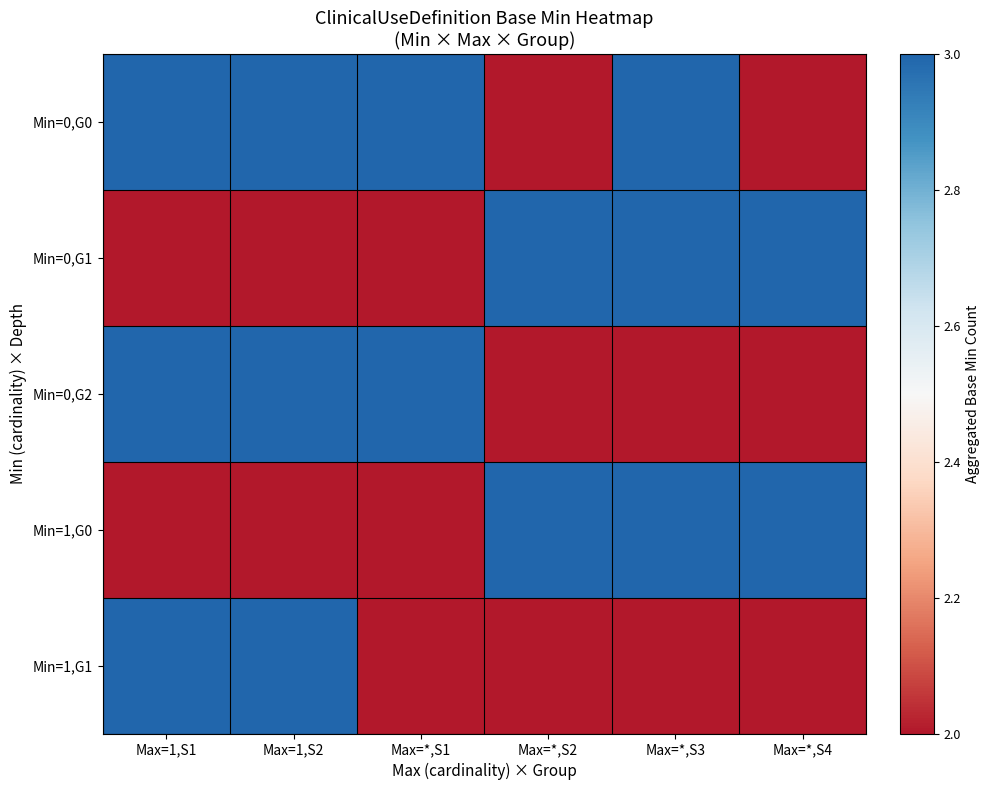

Between Max=*,S1 and Max=*,S4, which series saw the biggest shift?

Min=0,G0